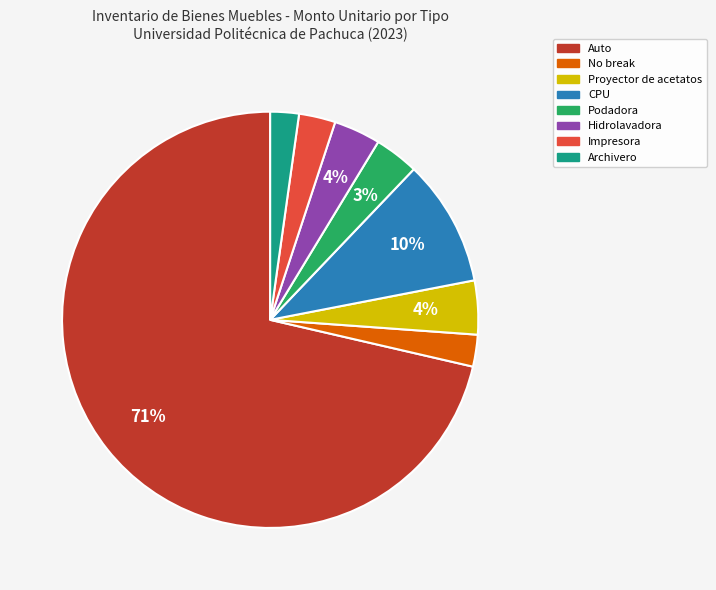

What is the ratio of the value at Impresora to the value at Hidrolavadora?

0.8